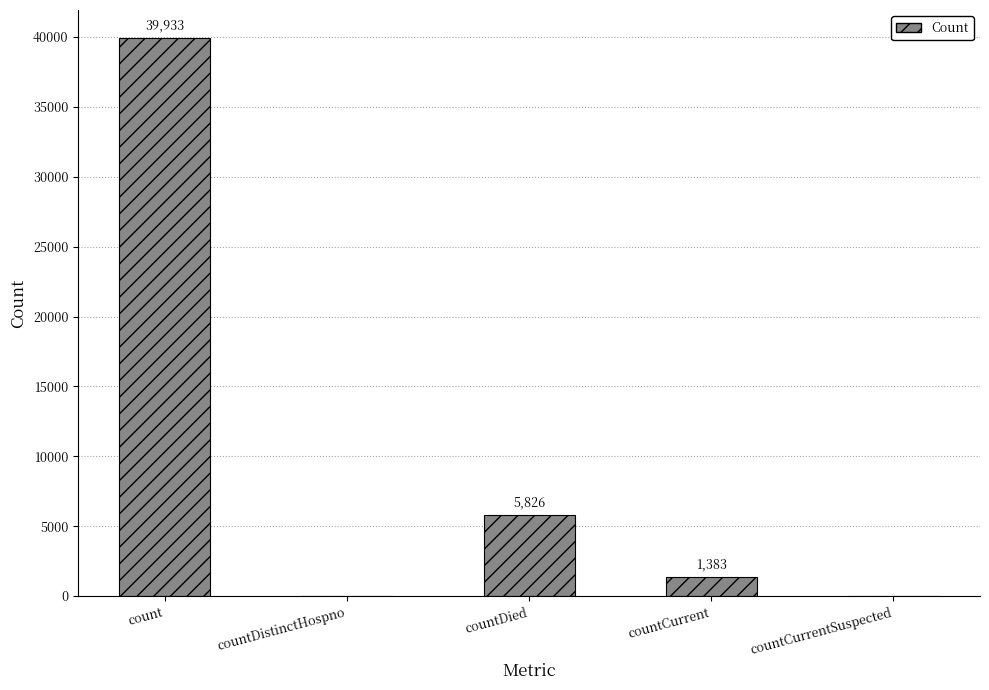

Reading left to right, what are all the values shown in this chart?

count=39933	countDistinctHospno=0	countDied=5826	countCurrent=1383	countCurrentSuspected=0